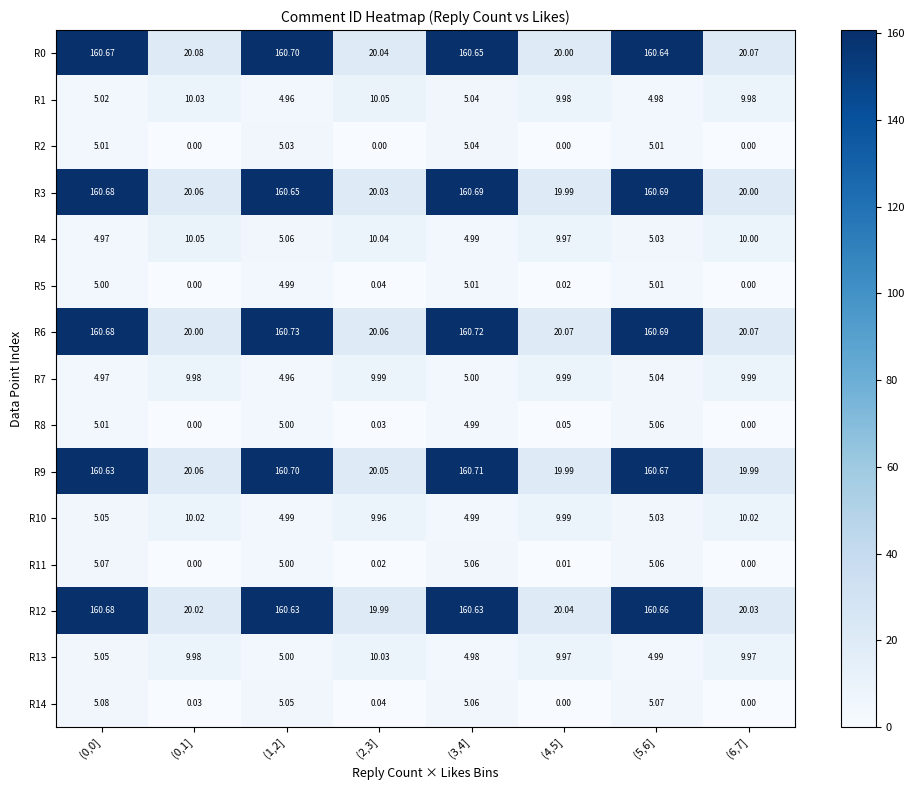

Is the value of R8 at (0,0] greater than the value of R2 at (2,3]?

Yes